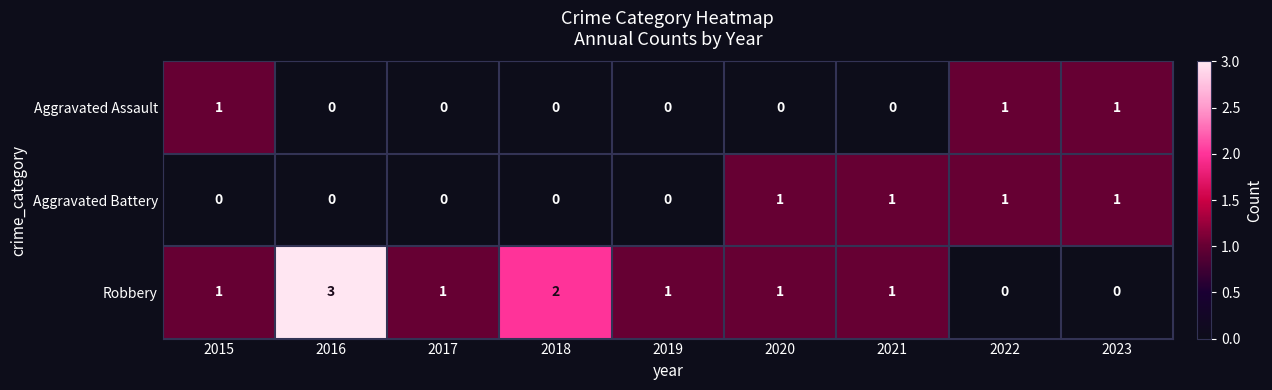

At which category does the chart reach its peak across all series?

2016